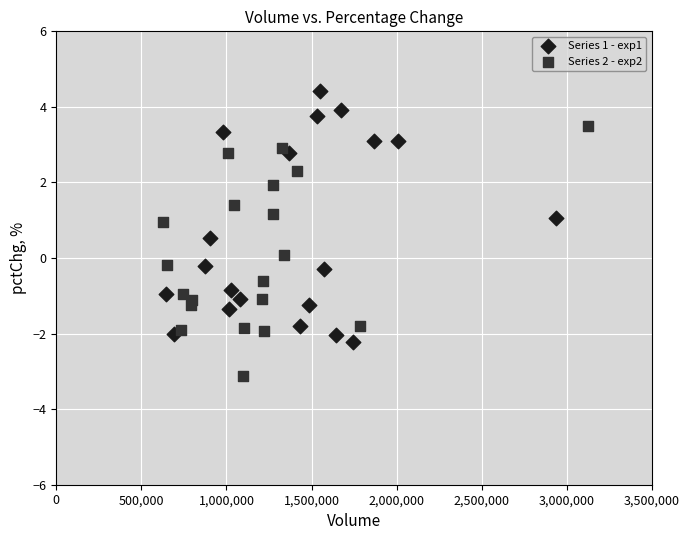

Which series contains the lowest Y value?

Series 2 - exp2